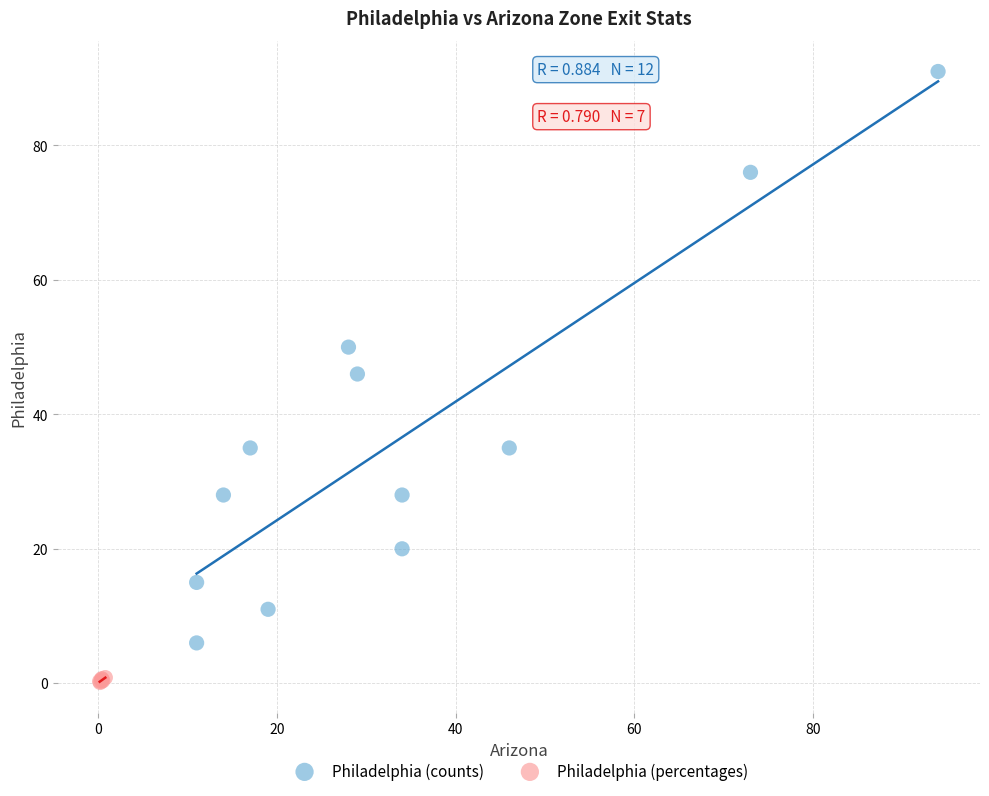

Which series reaches the maximum Y coordinate?

Philadelphia (counts)